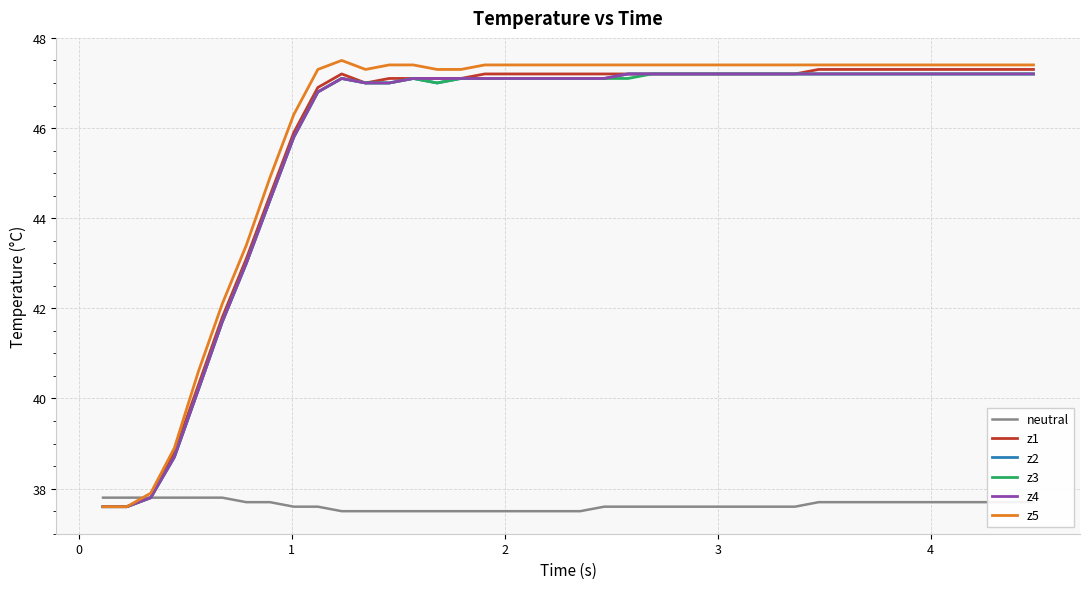

What is the average value of the z4 series?

45.7